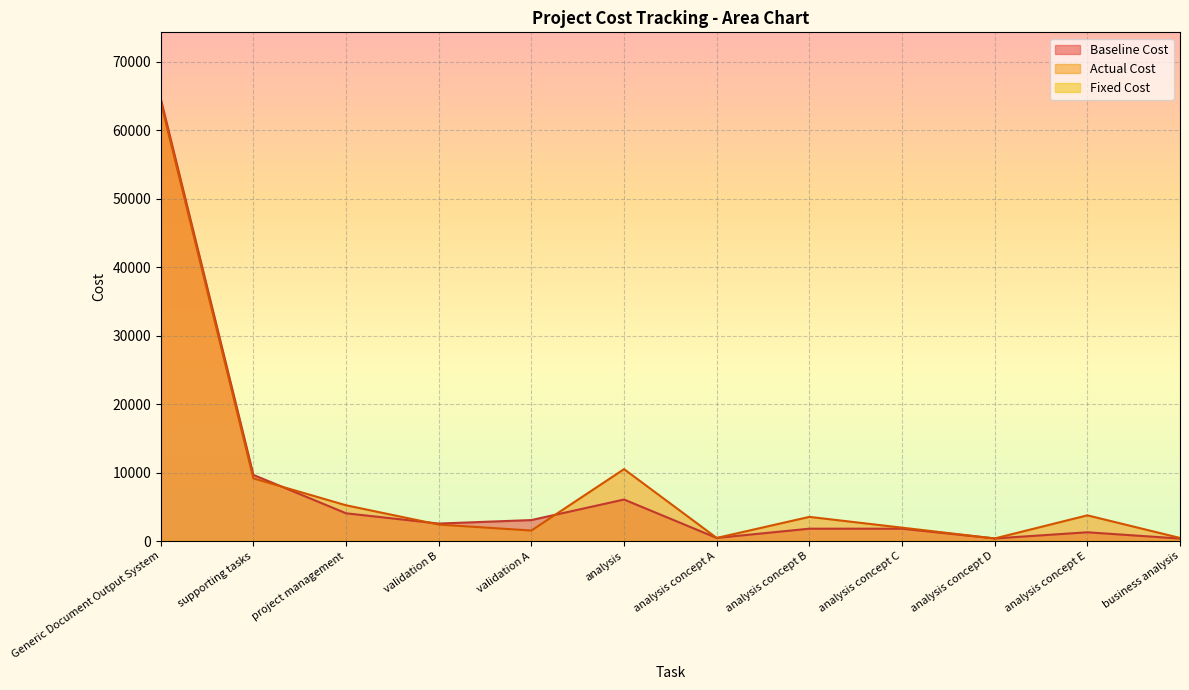

Does the chart display data point markers on the line(s)?

No